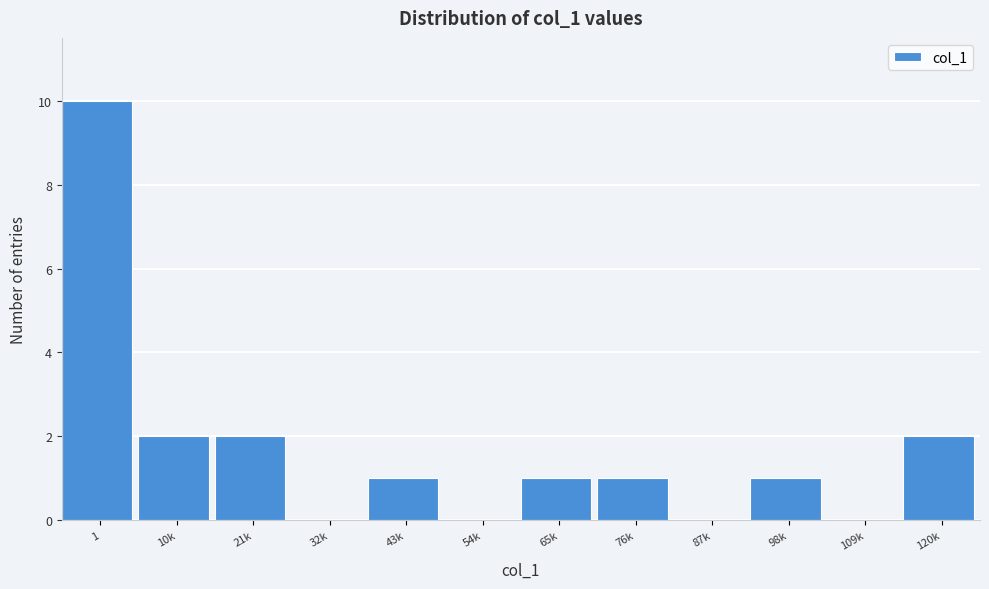

Reading left to right, list all the values displayed in this chart.

1=10	10k=2	21k=2	32k=0	43k=1	54k=0	65k=1	76k=1	87k=0	98k=1	109k=0	120k=2